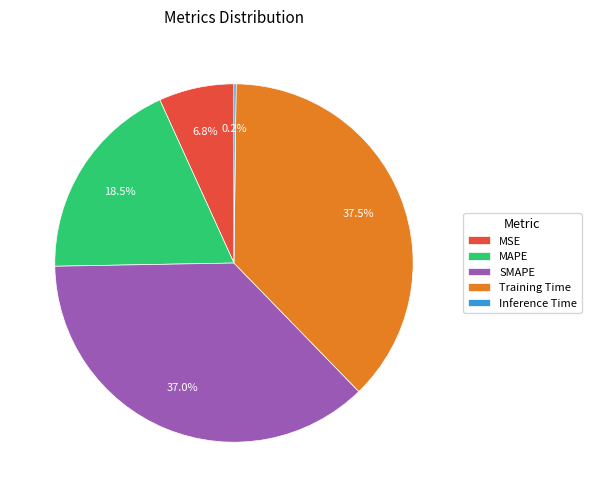

Does MSE represent more than half of the total?

No